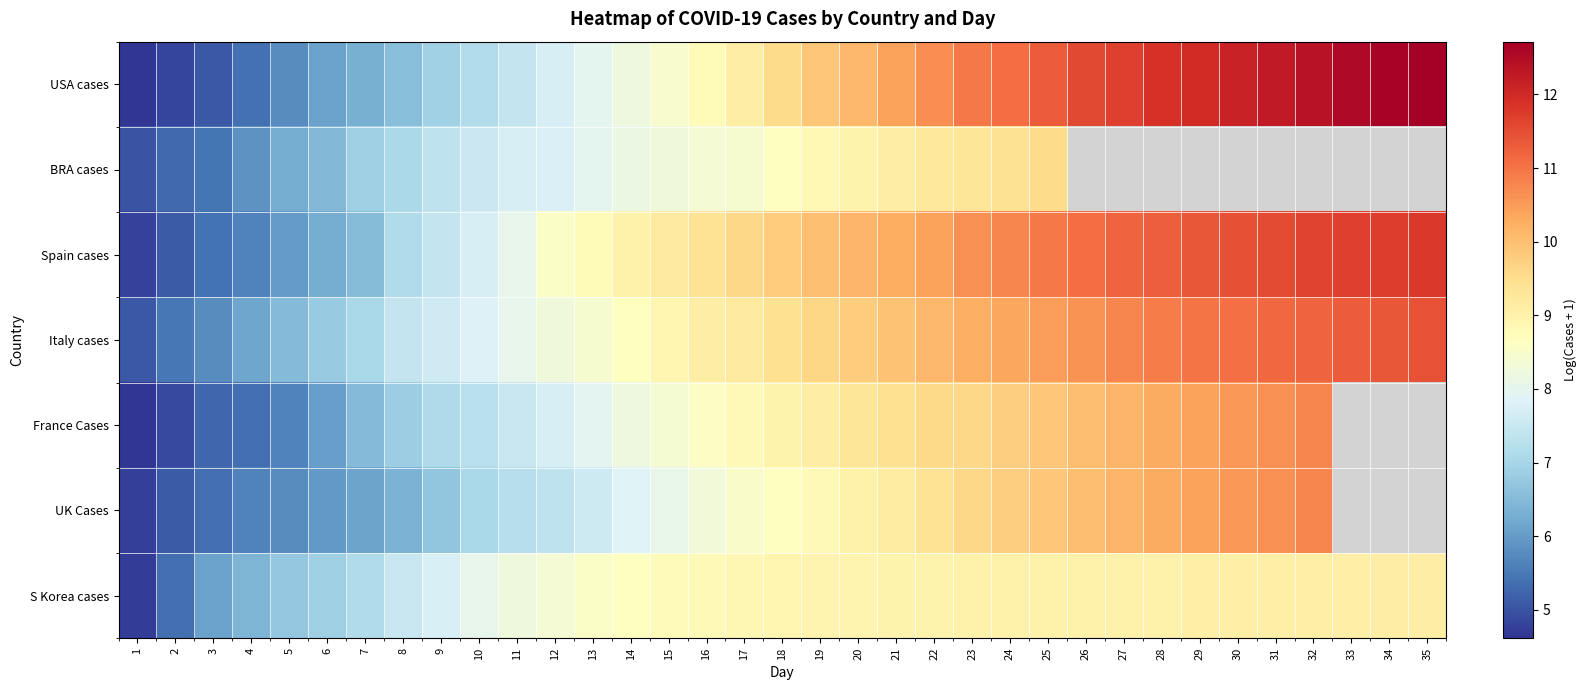

What is the sum of all Spain cases values?

322.3